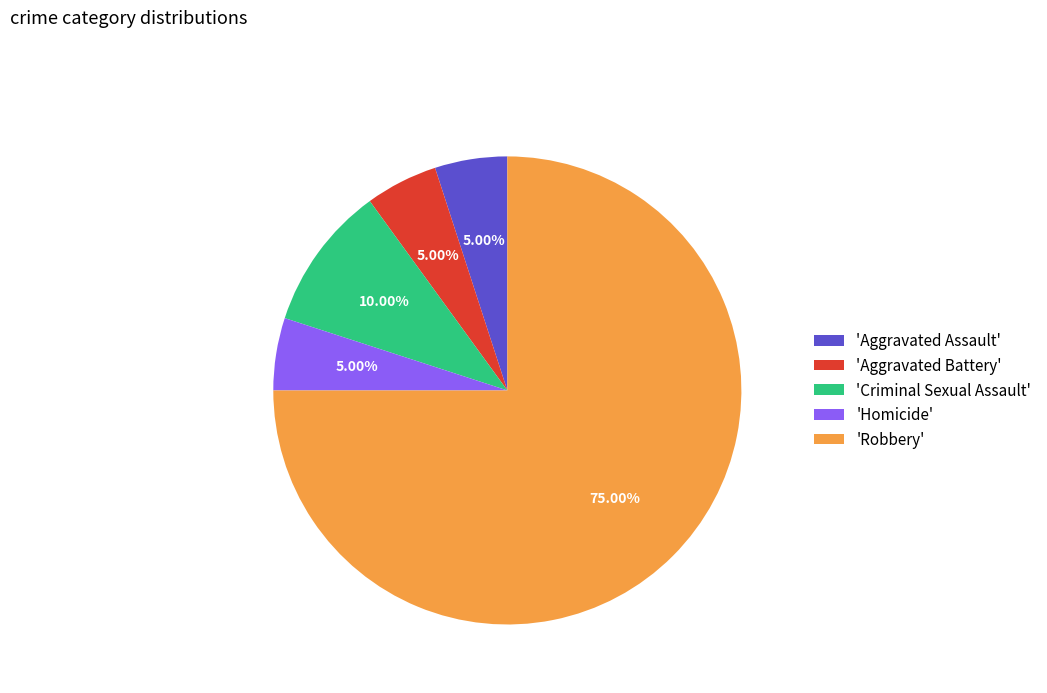

What is the largest slice in the pie chart?

'Robbery'